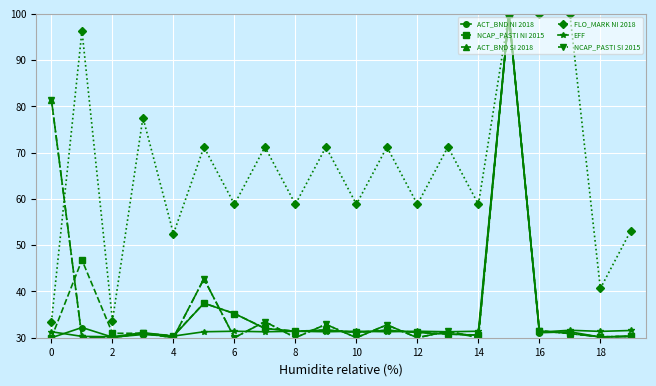

Does the chart have visible grid lines?

Yes